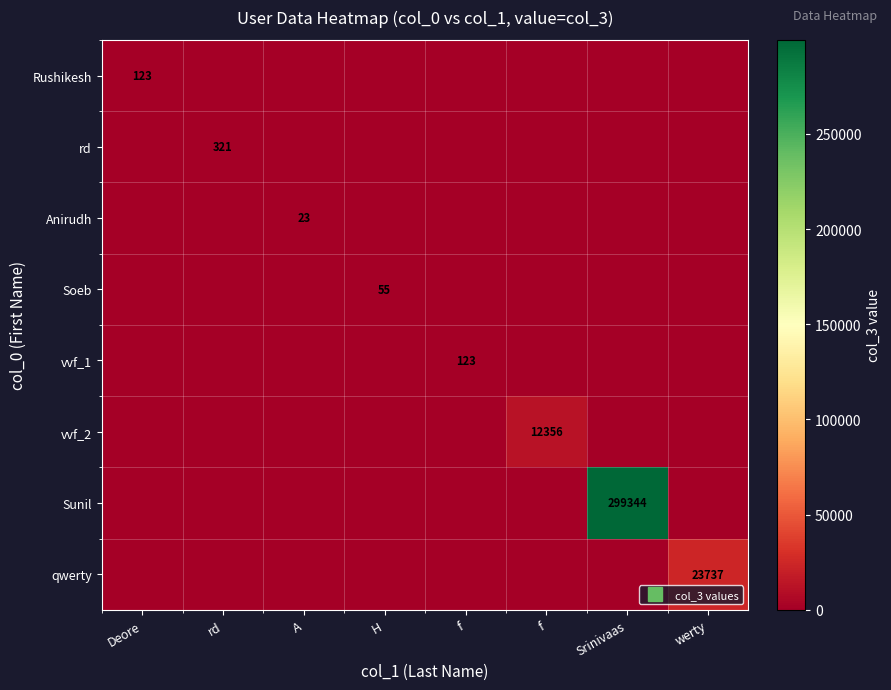

Where is vvf_2 nearest to the value 6178?

Deore